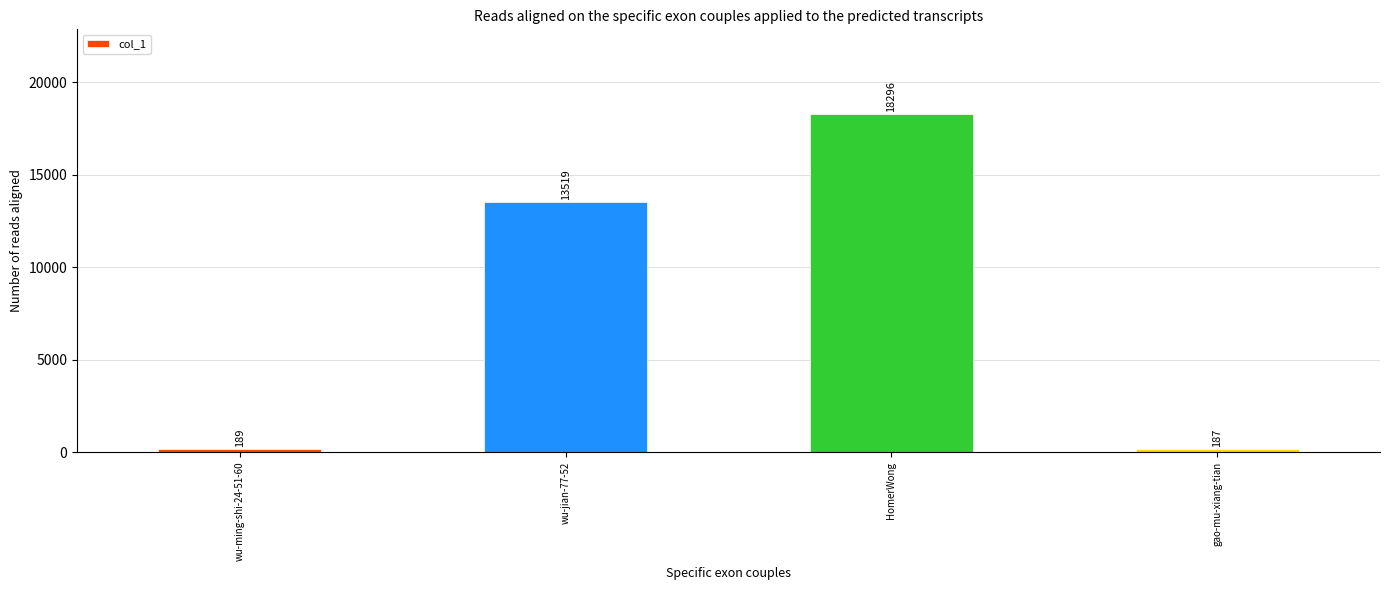

Does the chart contain stacked bars?

No